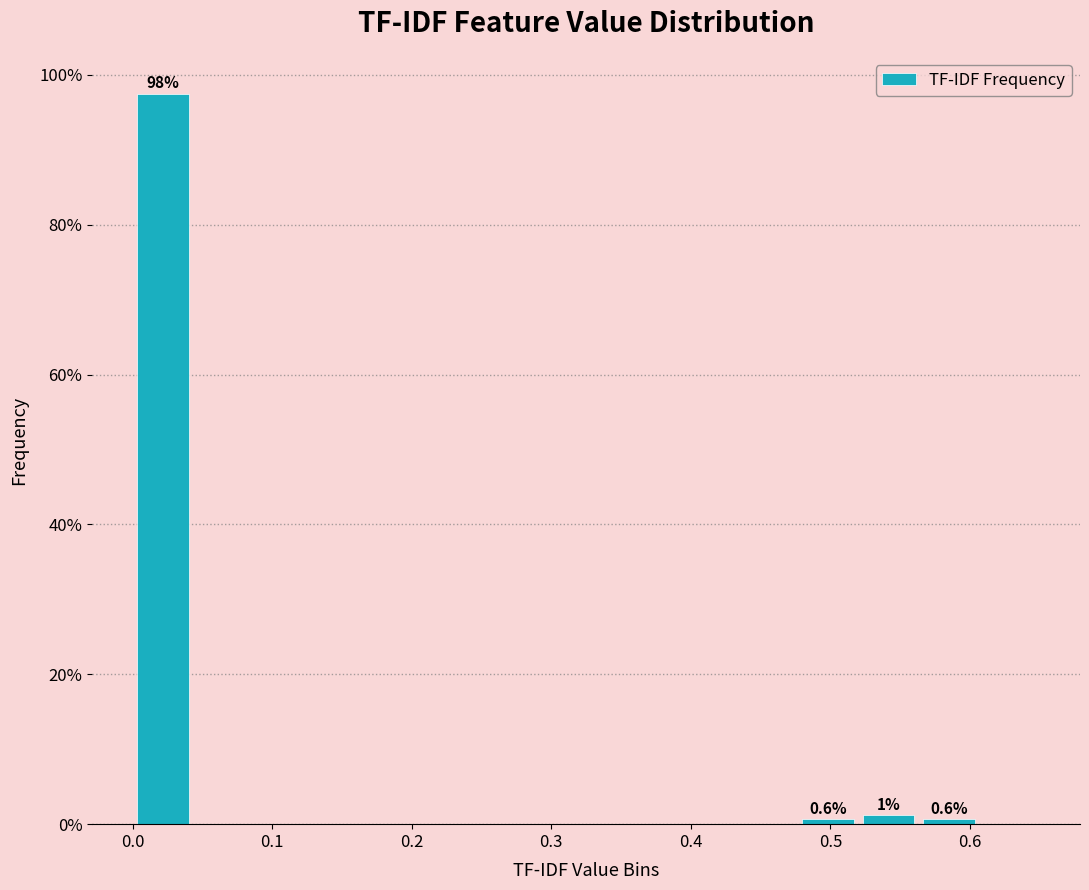

Over which range of the x-axis is the bar tallest?

0.00 to 0.04